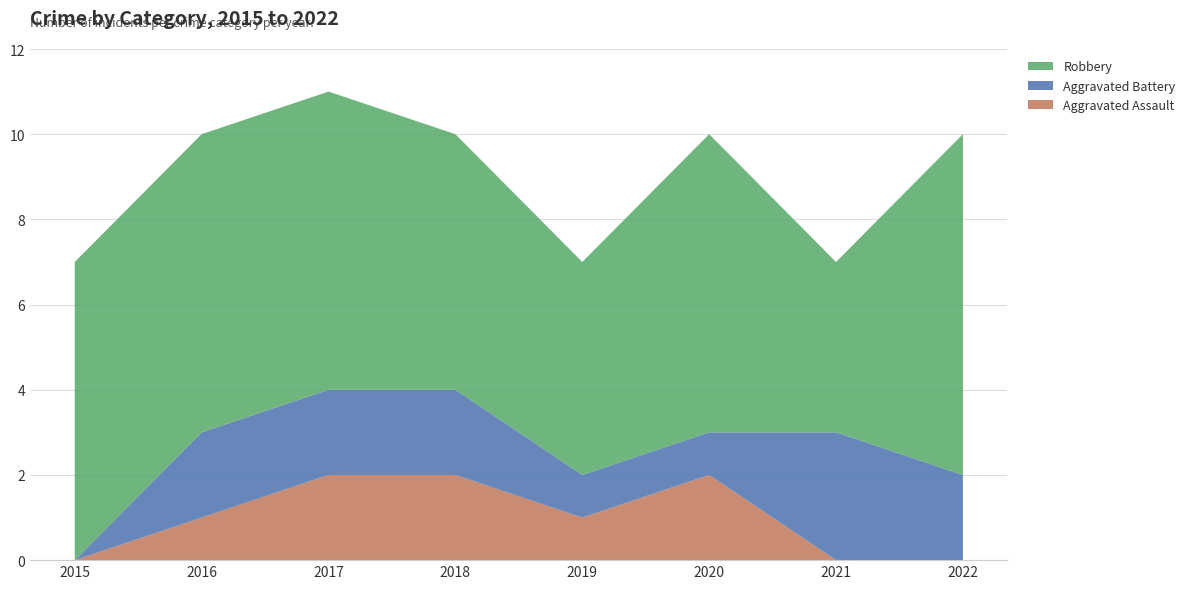

Reading right to left, extract all data points from this chart.

Aggravated Assault: 0	0	2	1	2	2	1	0
Aggravated Battery: 2	3	1	1	2	2	2	0
Robbery: 8	4	7	5	6	7	7	7